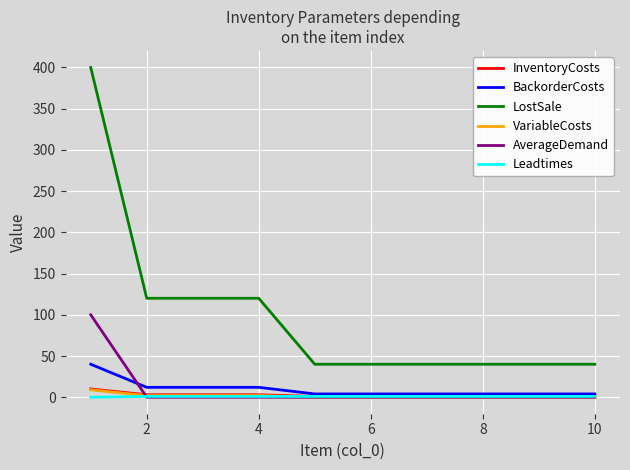

True or false: LostSale and VariableCosts intersect in this chart.

False